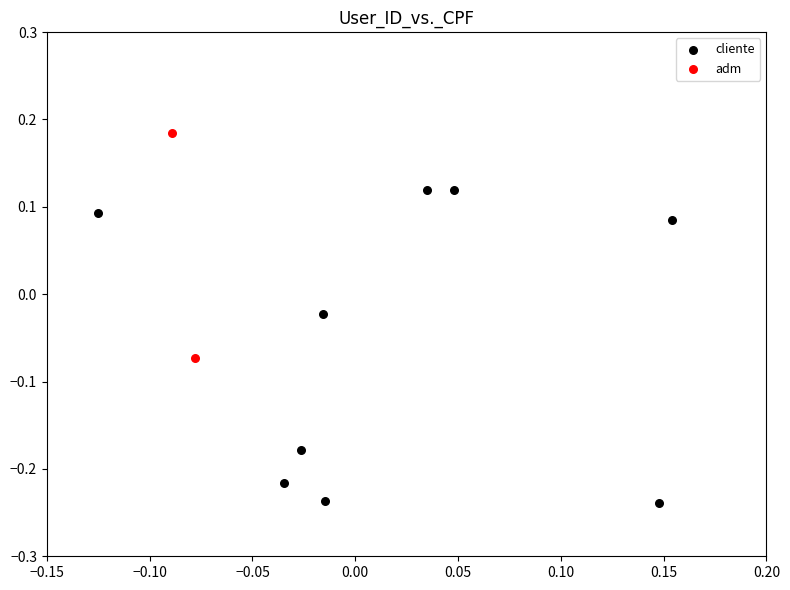

What are all the series names shown in the legend?

cliente, adm